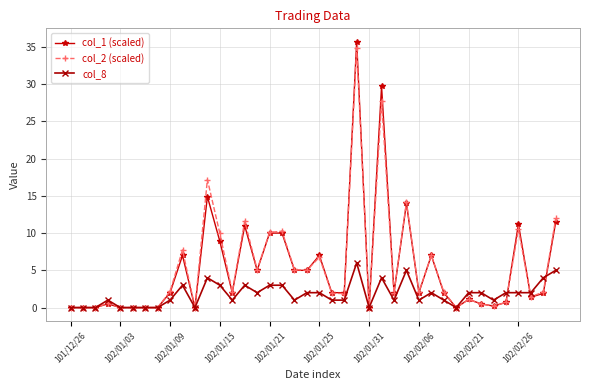

Which series has the largest range (max minus min)?

col_1 (scaled)